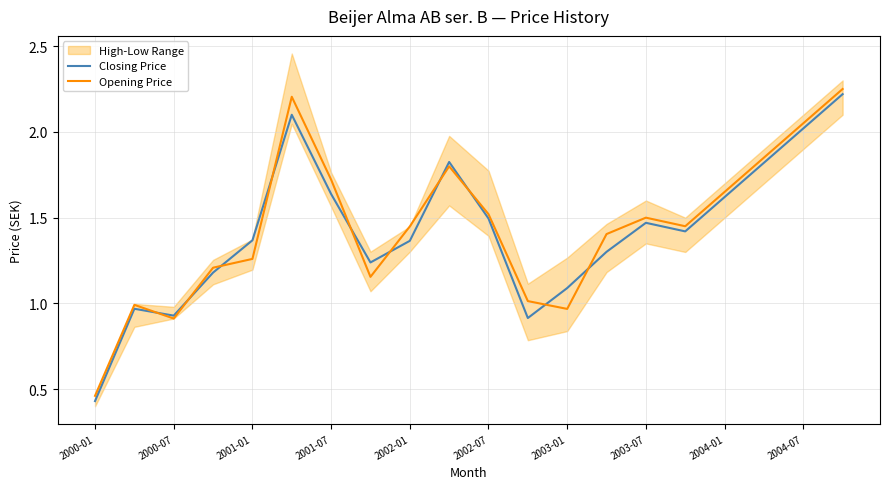

How many data points in Opening Price are above 1?

16